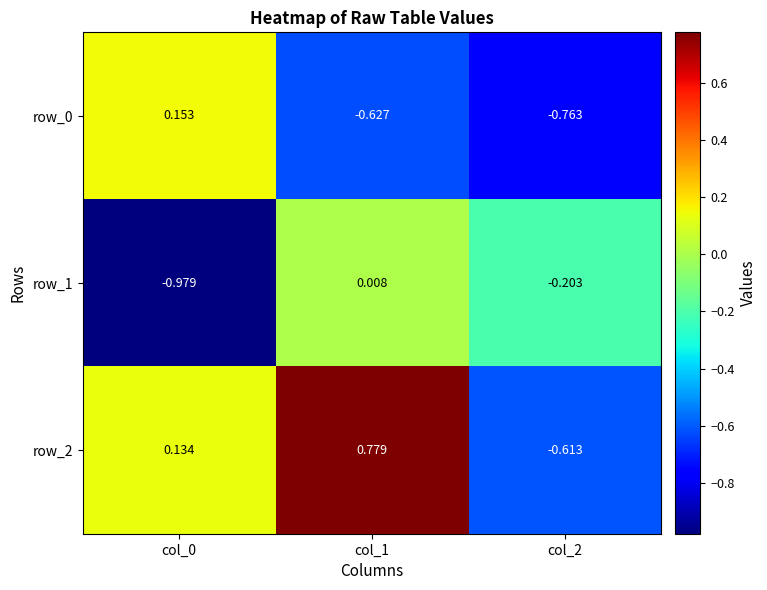

Is the value of row_0 at col_0 greater than the value of row_2 at col_0?

Yes